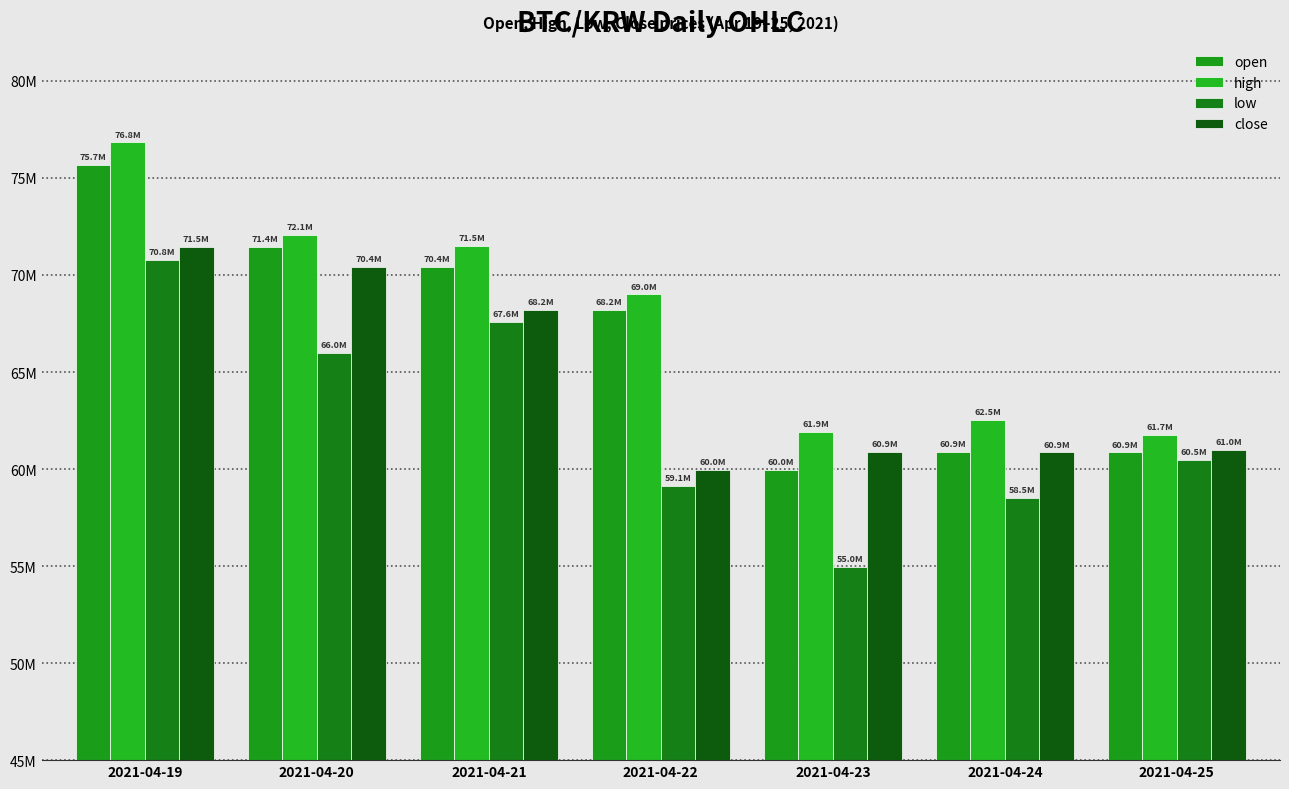

Are the bars grouped side by side (vs. stacked)?

Yes